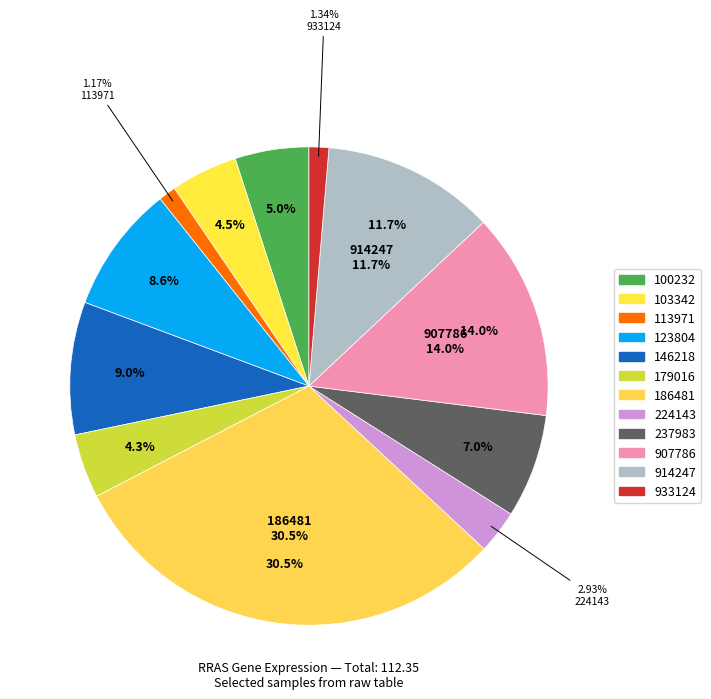

True or false: 179016 accounts for 14% of the total.

False